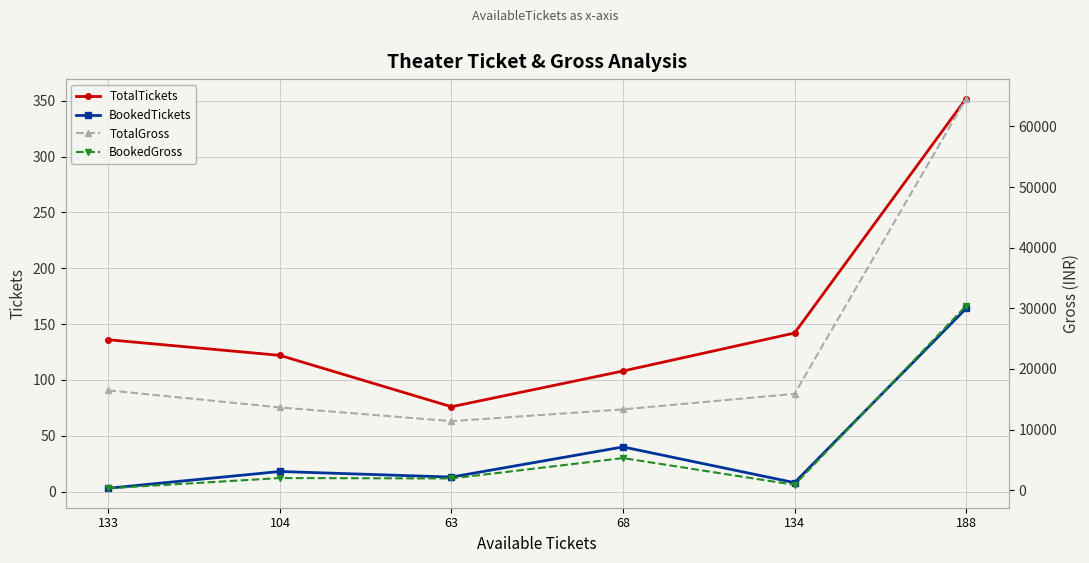

Which series has the largest range (max minus min)?

TotalGross